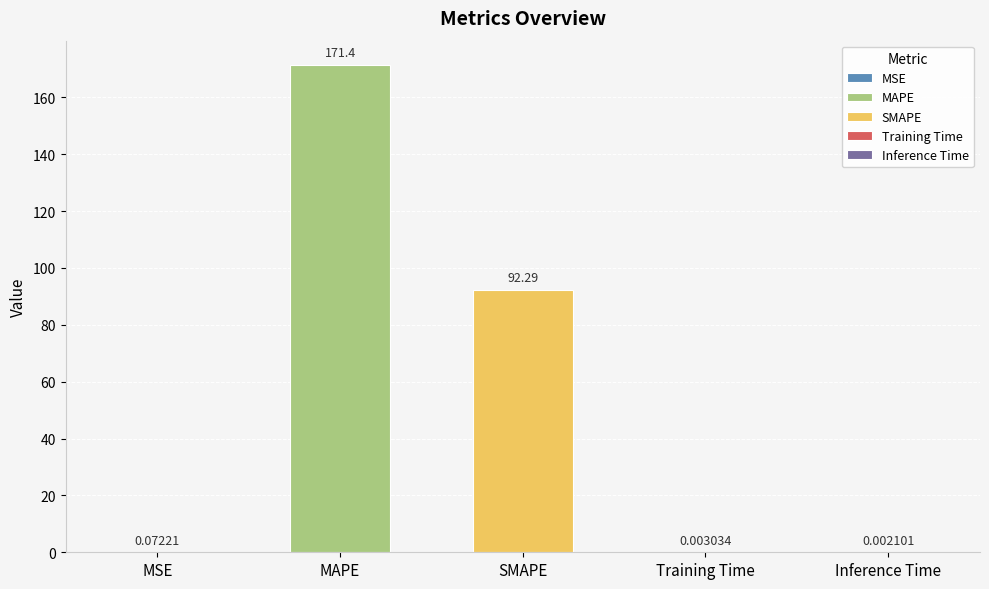

Which has a higher value, Training Time or SMAPE?

SMAPE